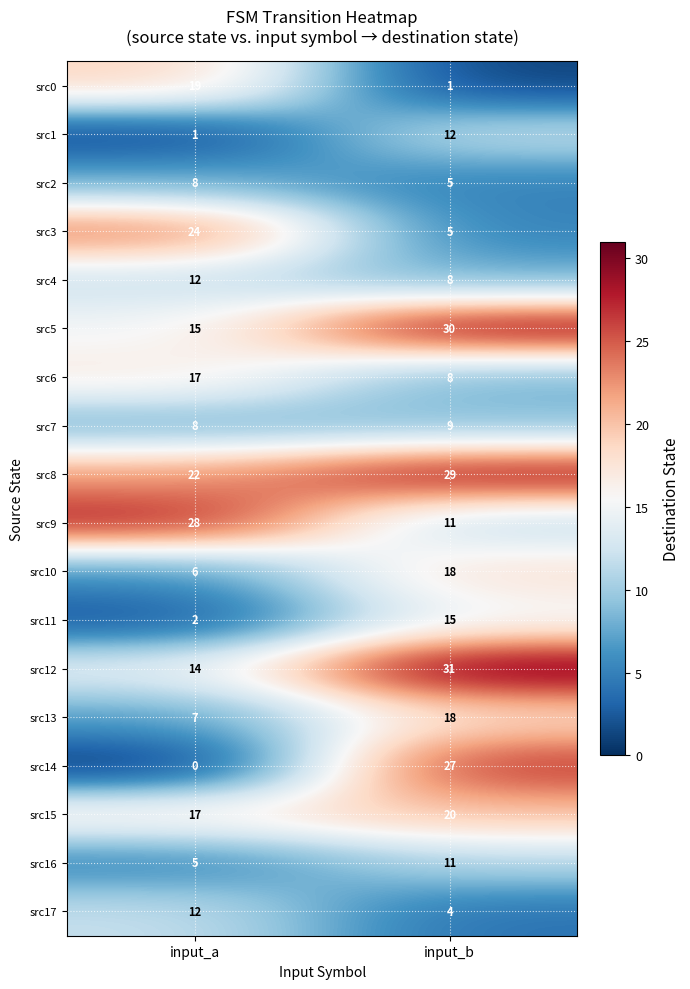

Which category has the lowest value across all series?

input_a